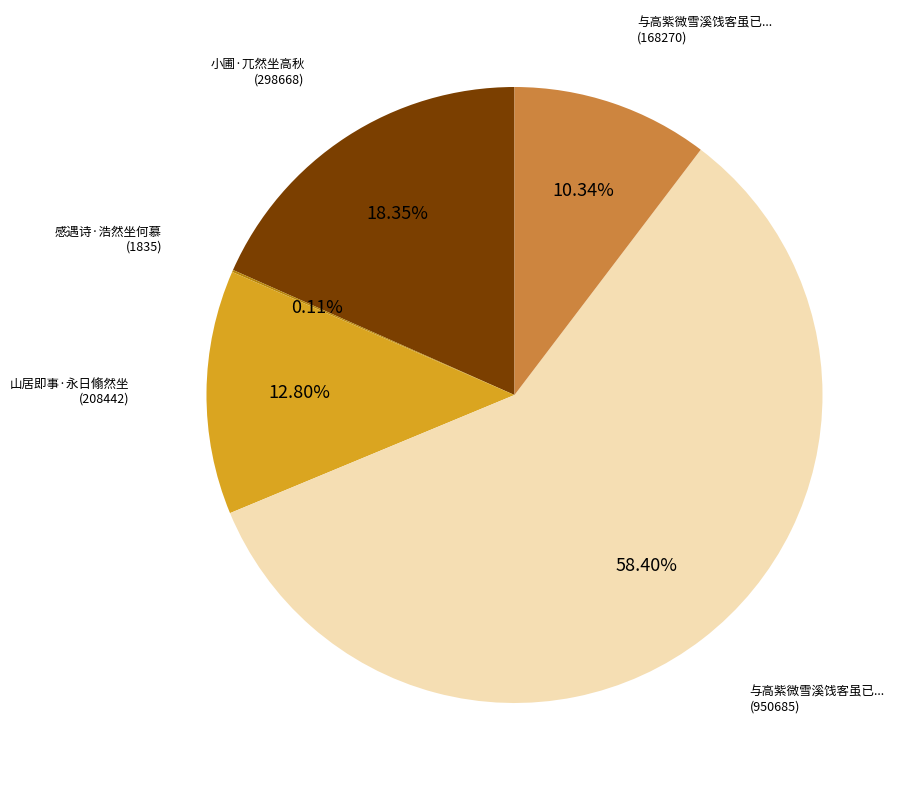

Does any single category account for the majority?

Yes